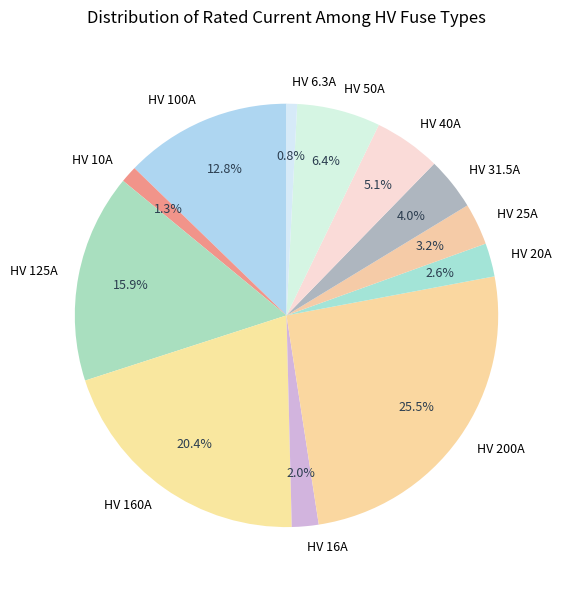

Count the number of slices in the pie.

12